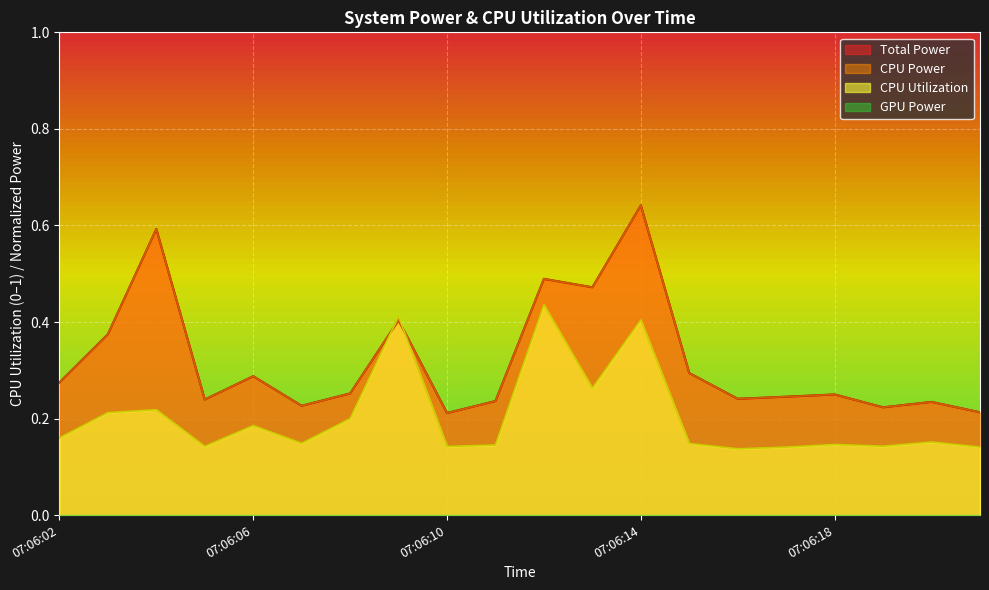

What is the difference between the CPU Utilization values at 07:06:09 and 07:06:03?

0.2